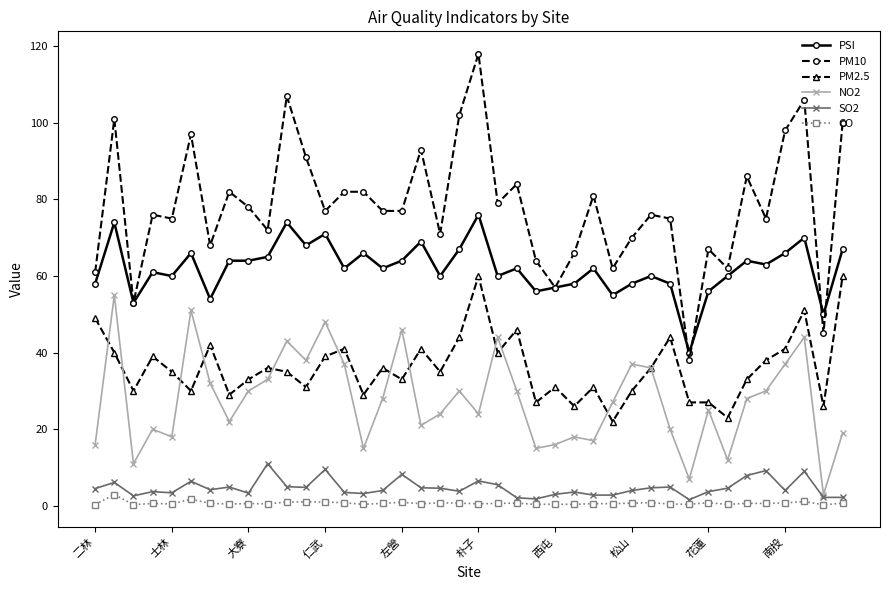

Which series has the largest range (max minus min)?

PM10